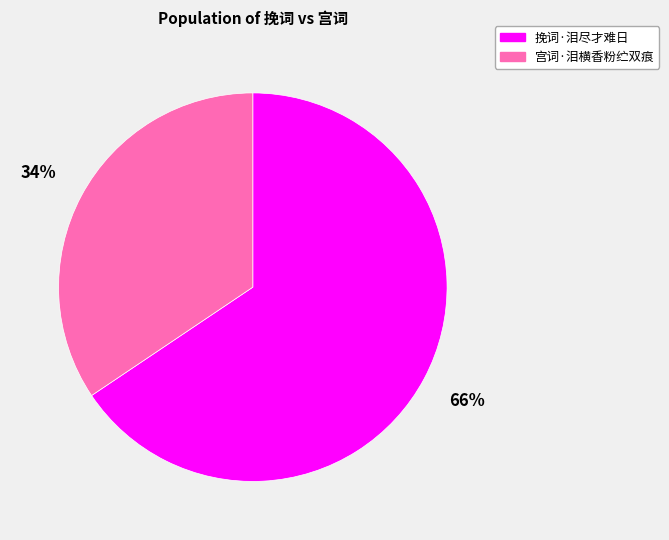

To the nearest percent, what portion does 挽词·泪尽才难日 represent?

66%